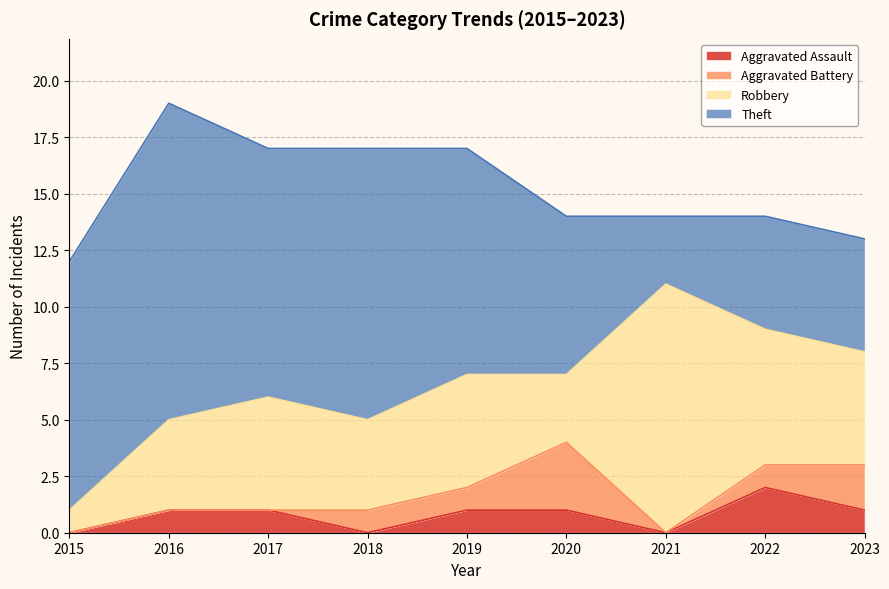

The Theft series shows 5 at 2023. True or false?

True